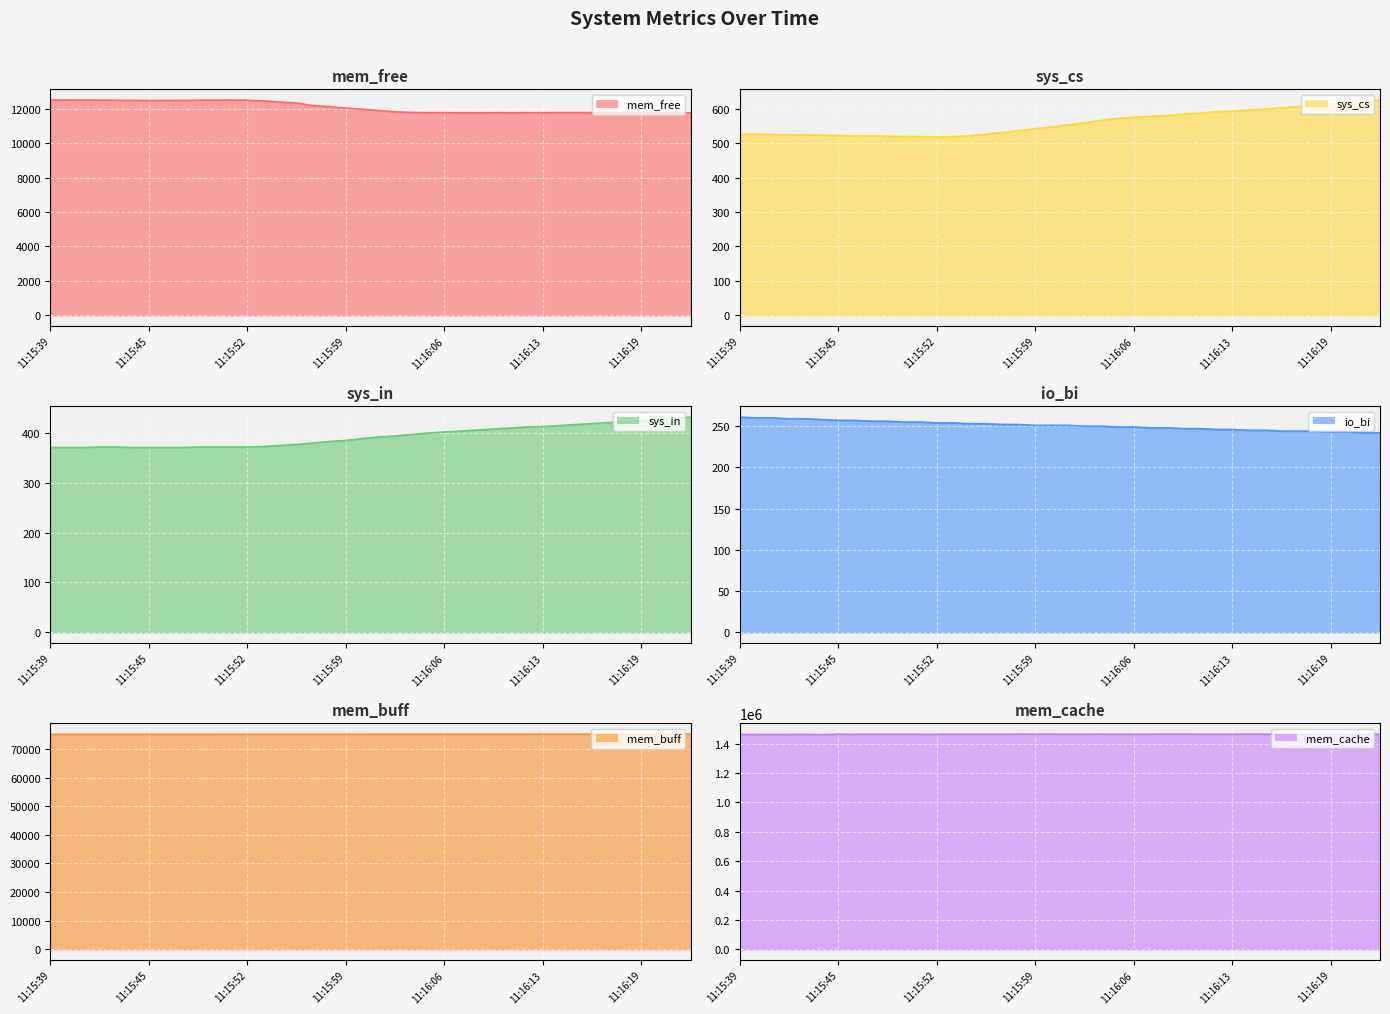

True or false: sys_cs has more than 0 interior local peaks.

False